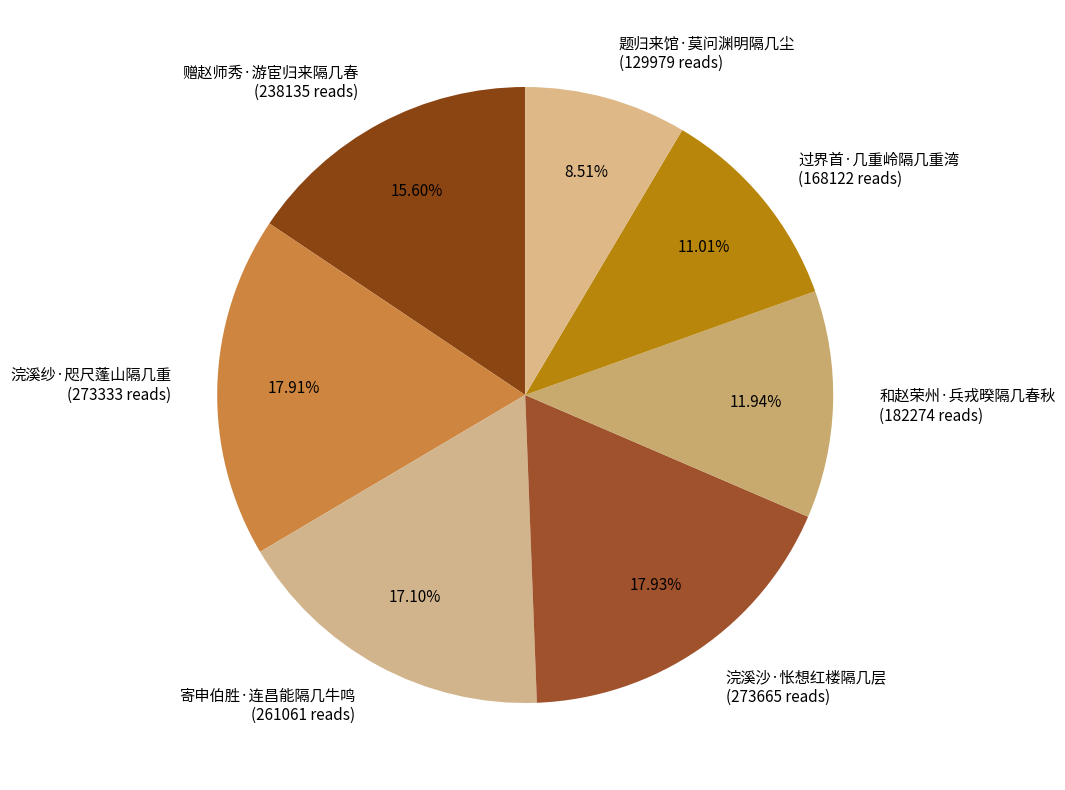

Between 题归来馆·莫问渊明隔几尘 (129979 reads) and 浣溪纱·咫尺蓬山隔几重 (273333 reads), which is larger?

浣溪纱·咫尺蓬山隔几重 (273333 reads)